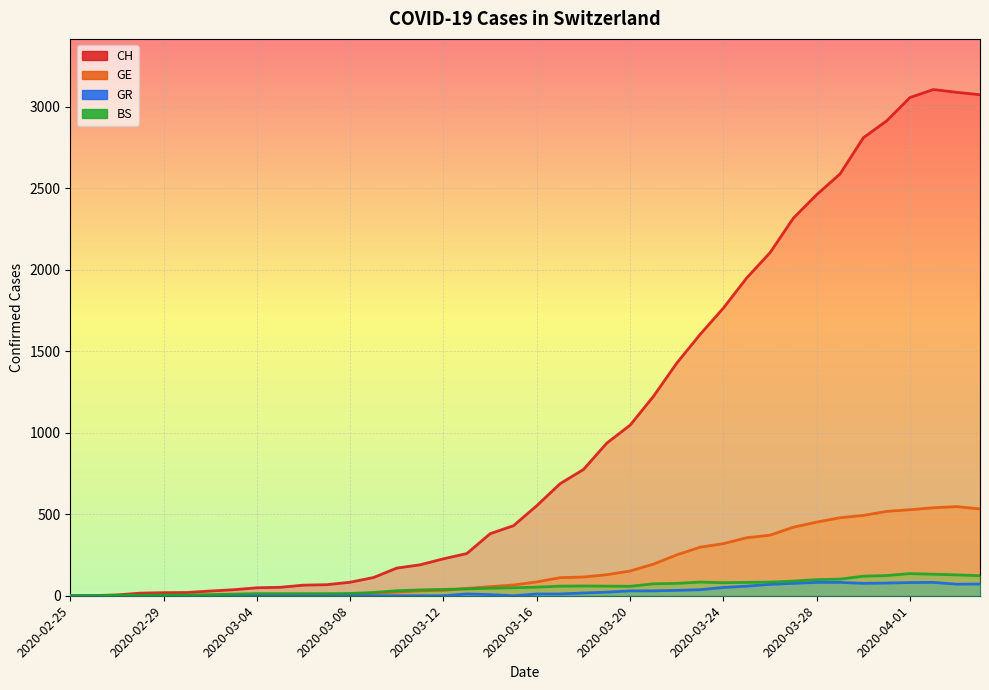

What is the difference between the maximum and minimum values in the CH series?

3107